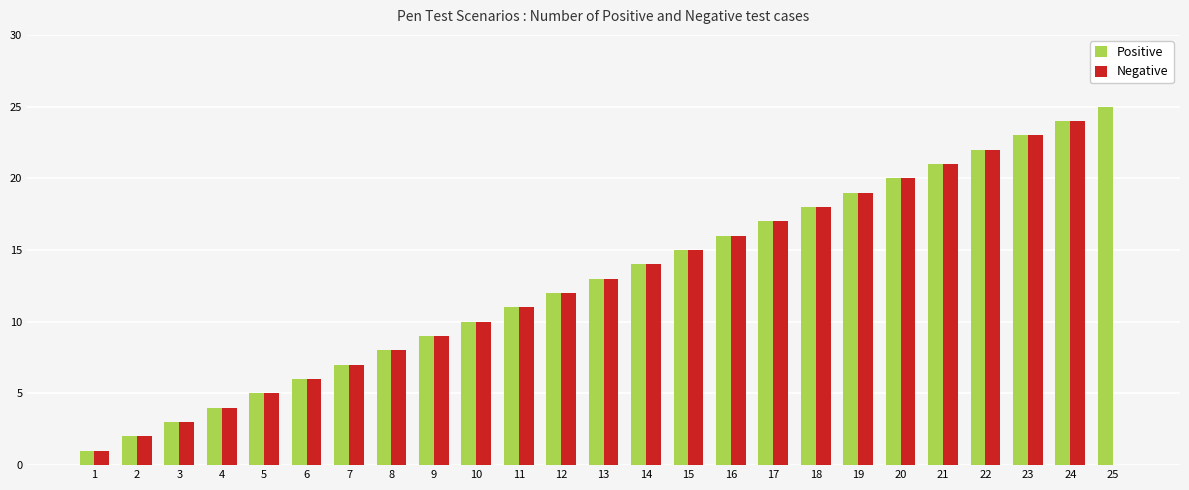

Reading left to right, what are all the values shown in this chart?

Positive: 1=1	2=2	3=3	4=4	5=5	6=6	7=7	8=8	9=9	10=10	11=11	12=12	13=13	14=14	15=15	16=16	17=17	18=18	19=19	20=20	21=21	22=22	23=23	24=24	25=25
Negative: 1=1	2=2	3=3	4=4	5=5	6=6	7=7	8=8	9=9	10=10	11=11	12=12	13=13	14=14	15=15	16=16	17=17	18=18	19=19	20=20	21=21	22=22	23=23	24=24	25=0